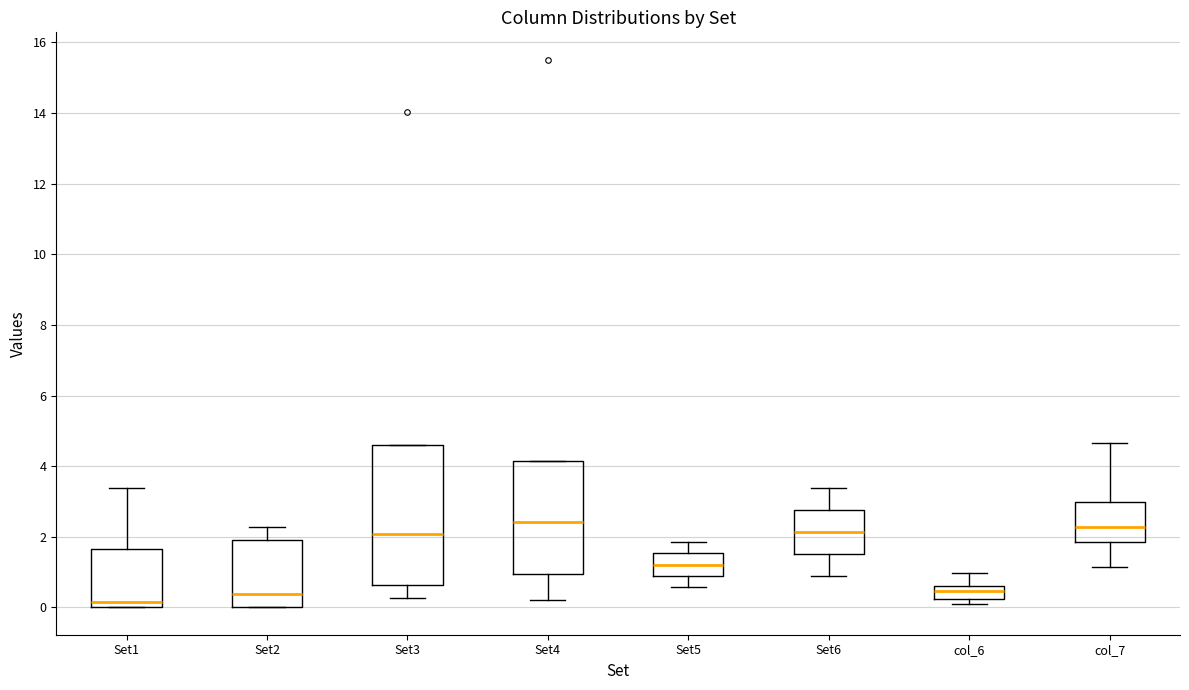

Reading left to right, read every box against the y-axis: the position of its median line, the range the box covers, and the ends of its whiskers. The values are not printed on the chart, so give them approximately, as read against the axis.

Set1: median 0.2, box 0.0 to 1.6, whiskers 0.0 to 3.4
Set2: median 0.4, box 0.0 to 1.8, whiskers 0.0 to 2.2
Set3: median 2.0, box 0.6 to 4.6, whiskers 0.2 to 4.6
Set4: median 2.4, box 1.0 to 4.2, whiskers 0.2 to 4.2
Set5: median 1.2, box 0.8 to 1.6, whiskers 0.6 to 1.8
Set6: median 2.2, box 1.6 to 2.8, whiskers 0.8 to 3.4
col_6: median 0.4, box 0.2 to 0.6, whiskers 0.2 (just below the box's lower edge) to 1.0
col_7: median 2.2, box 1.8 to 3.0, whiskers 1.2 to 4.6